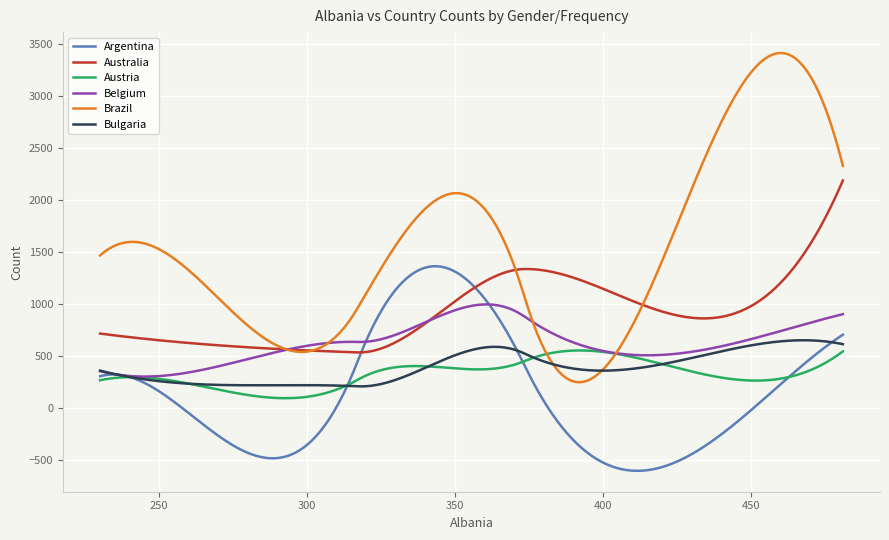

What is the smallest value displayed?

-600.4